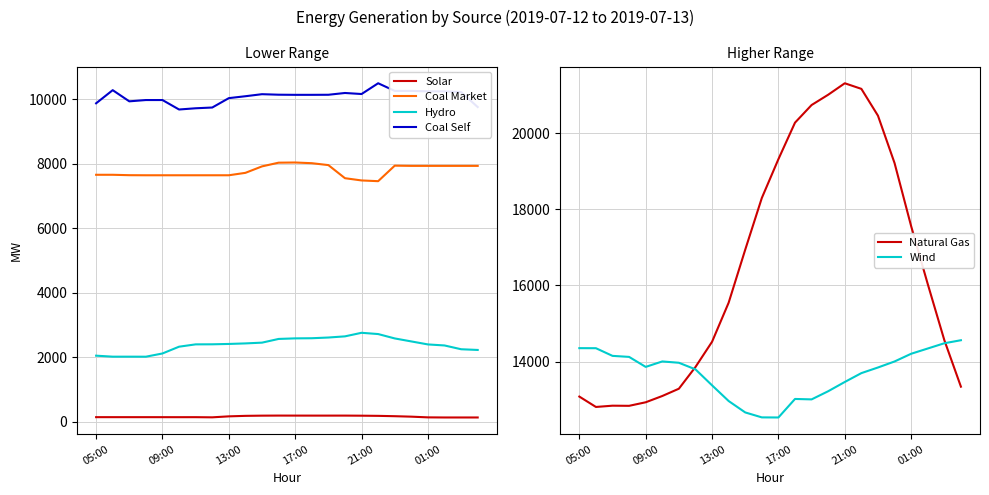

True or false: Wind has more than 0 interior local peaks.

True